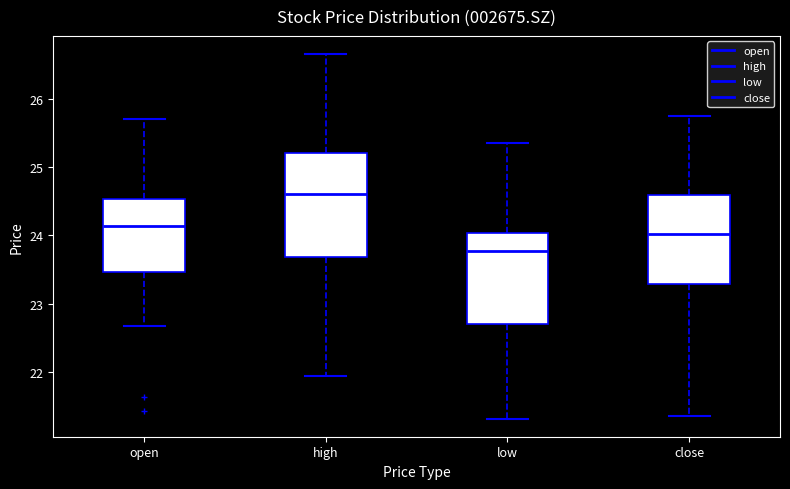

Comparing the boxes themselves (not the whiskers), which one is the tallest?

high